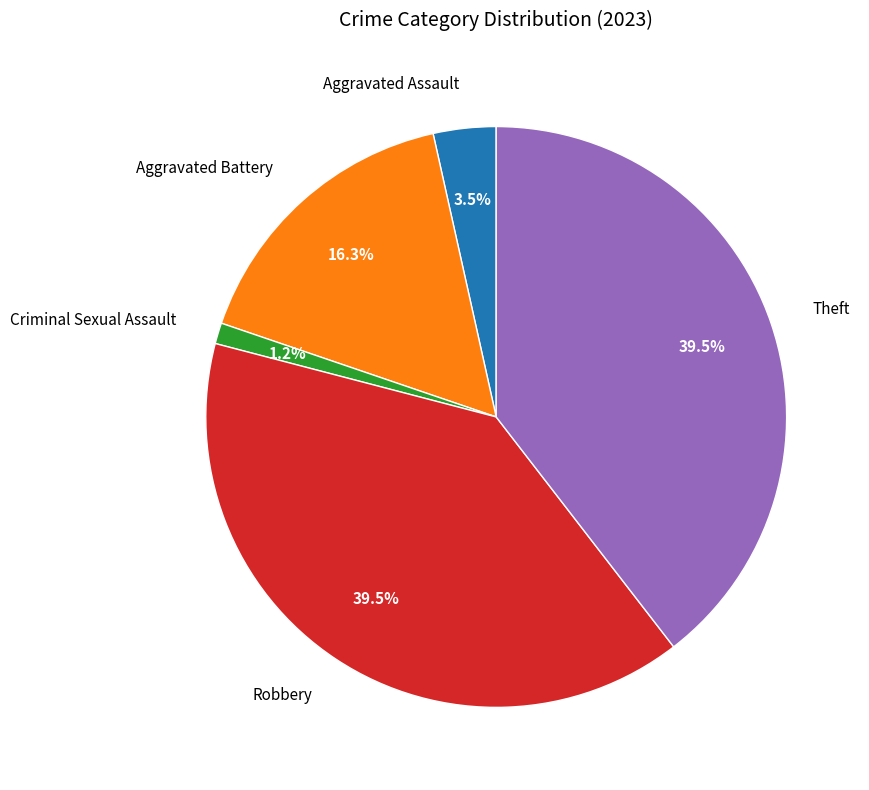

How many slices are in this pie chart?

5